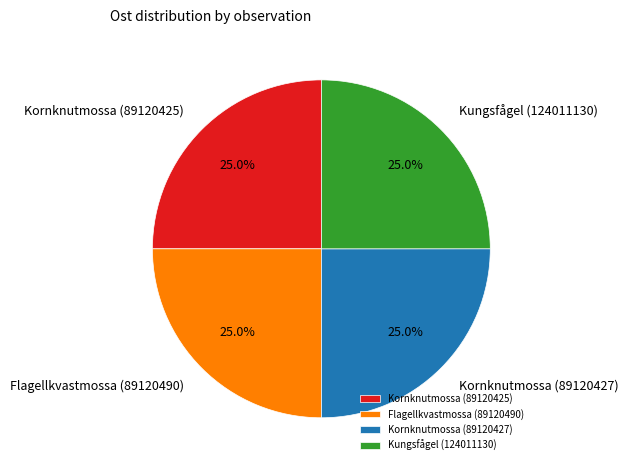

Approximately how many times larger is the value at Kungsfågel (124011130) compared to Kornknutmossa (89120427)?

1.0